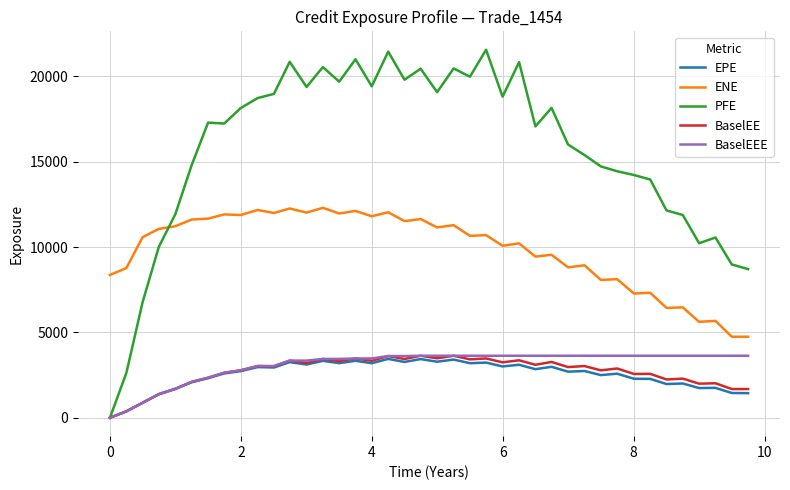

What is the maximum value for EPE?

3446.7